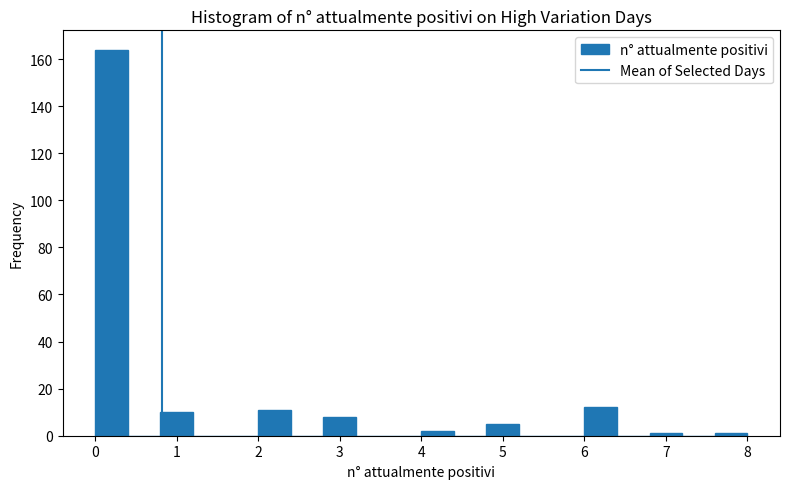

How tall is the bar that spans 0.8 to 1.2 on the x-axis? The values are not printed on the chart, so give them approximately, as read against the axis.

10